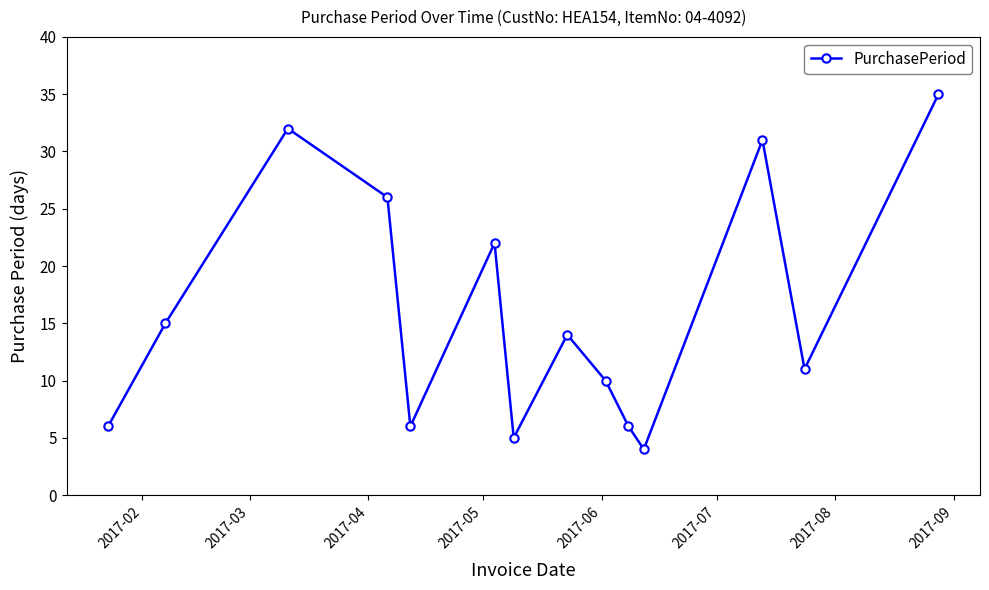

What is the difference between the second highest and minimum values?

28